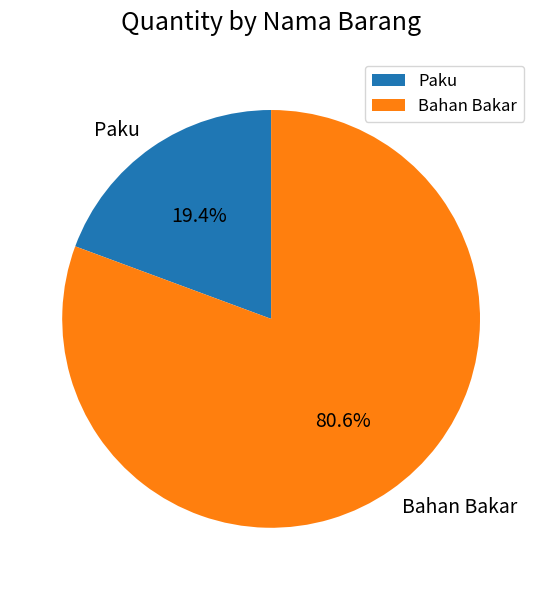

To the nearest percent, what portion does Bahan Bakar represent?

81%